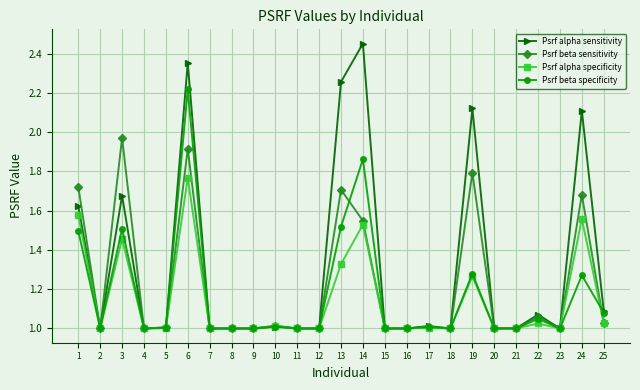

What are all the series names shown in the legend?

Psrf alpha sensitivity, Psrf beta sensitivity, Psrf alpha specificity, Psrf beta specificity